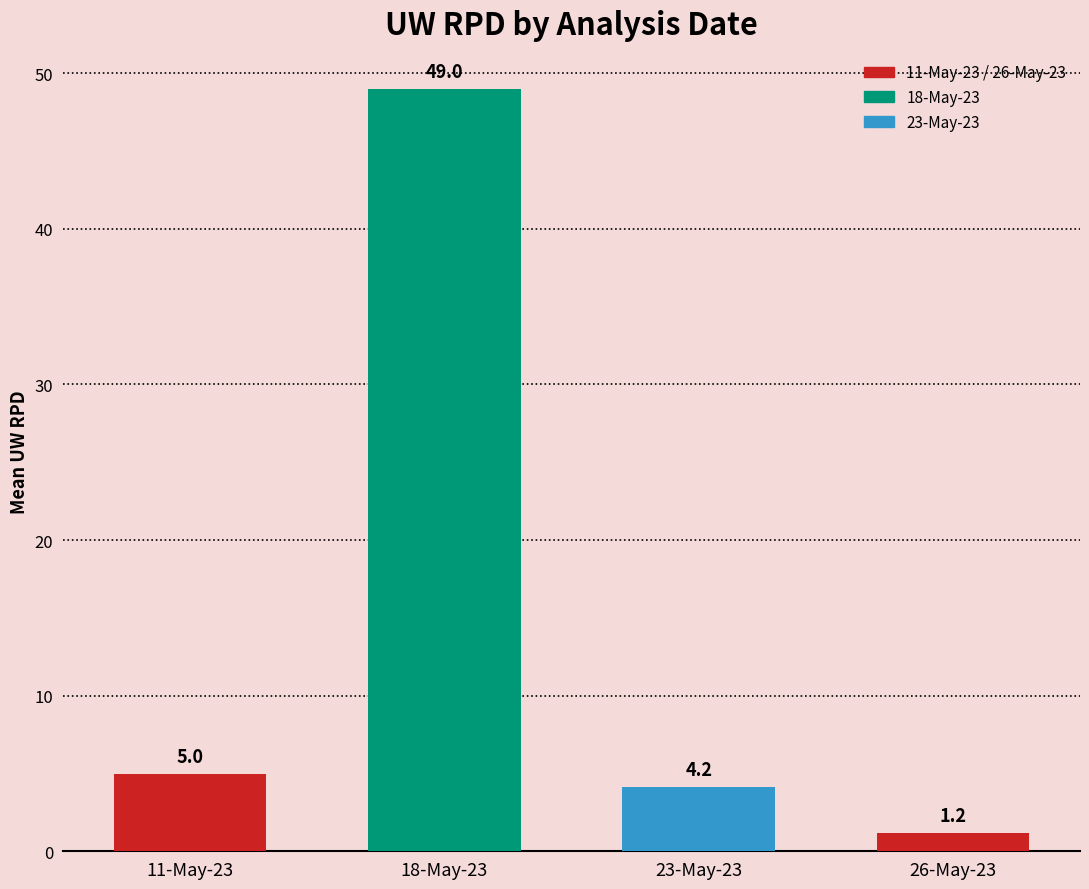

What is the label of the 4th bar from the left?

26-May-23